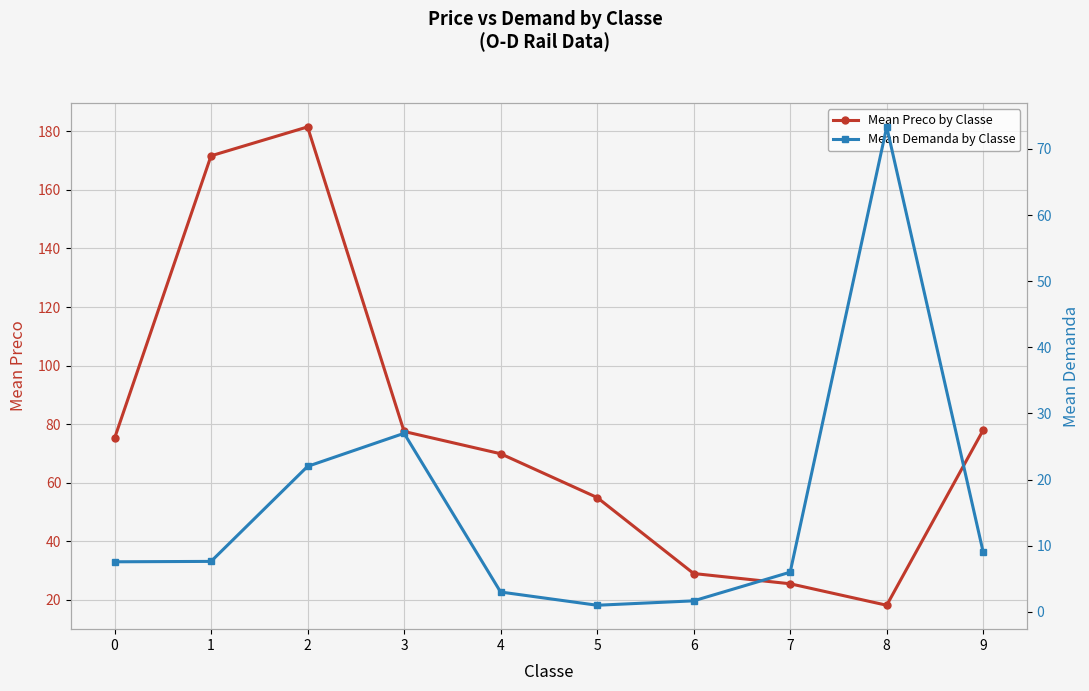

Rank the series by their maximum value, from highest to lowest.

Mean Preco by Classe, Mean Demanda by Classe